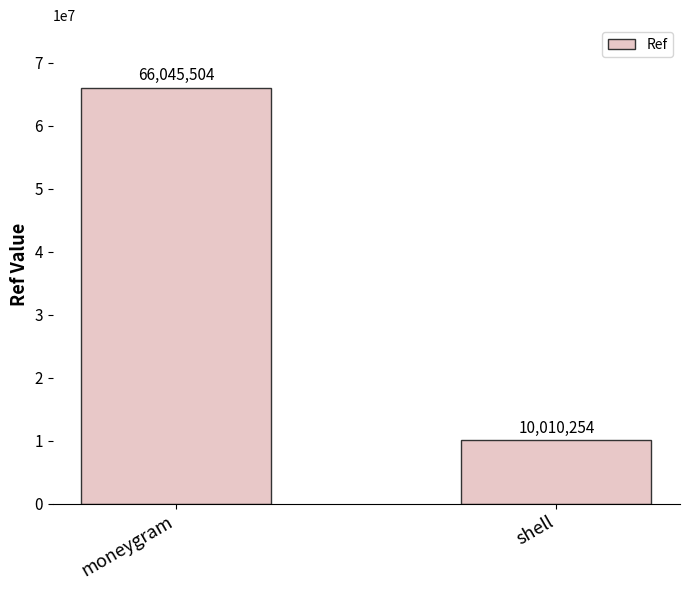

How many categories are shown in the chart?

2